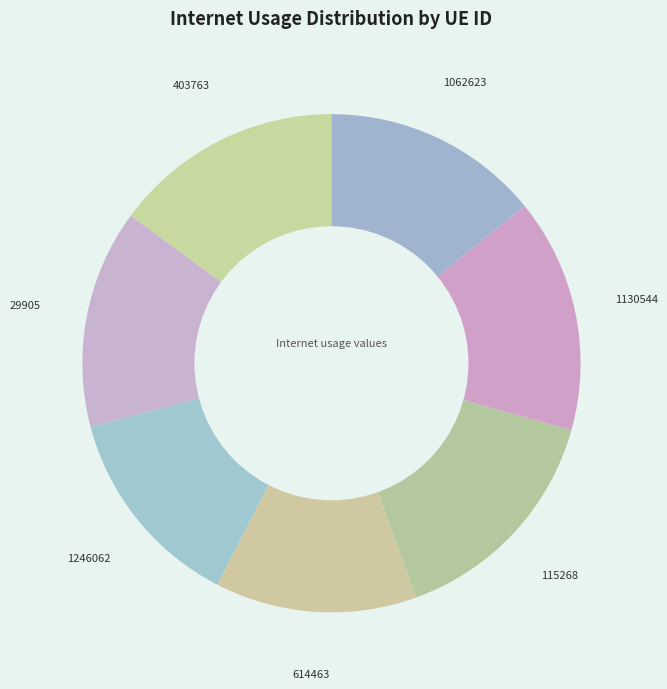

Is there a majority slice in this chart?

No